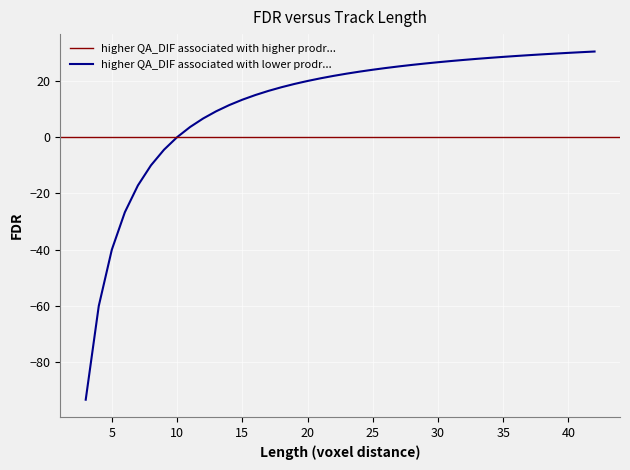

What is the smallest value displayed?

-93.3